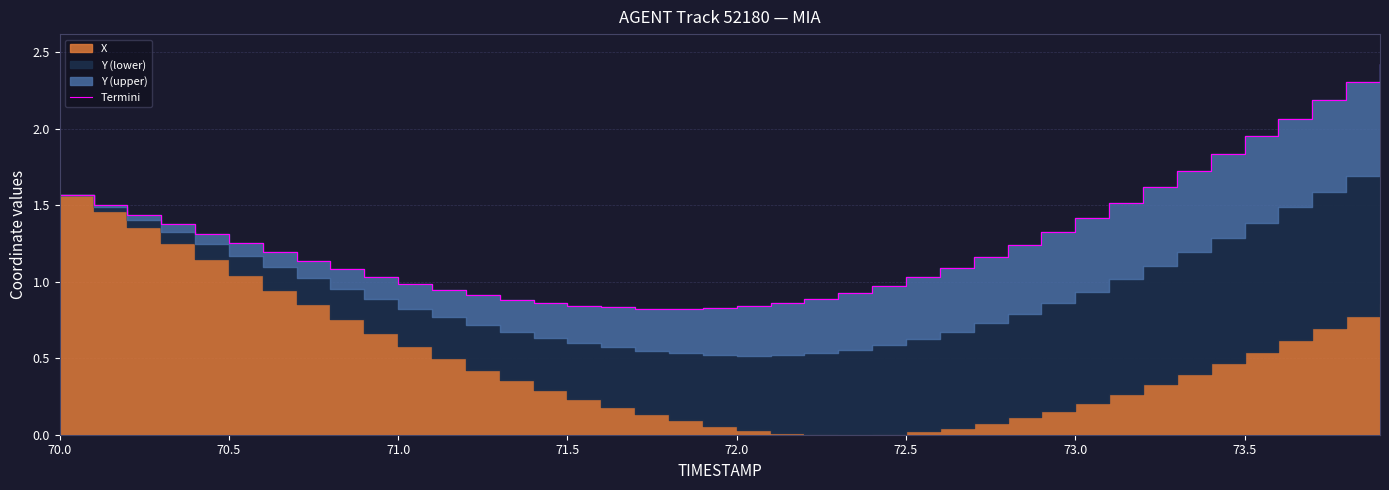

What is the smallest value displayed?

0.8